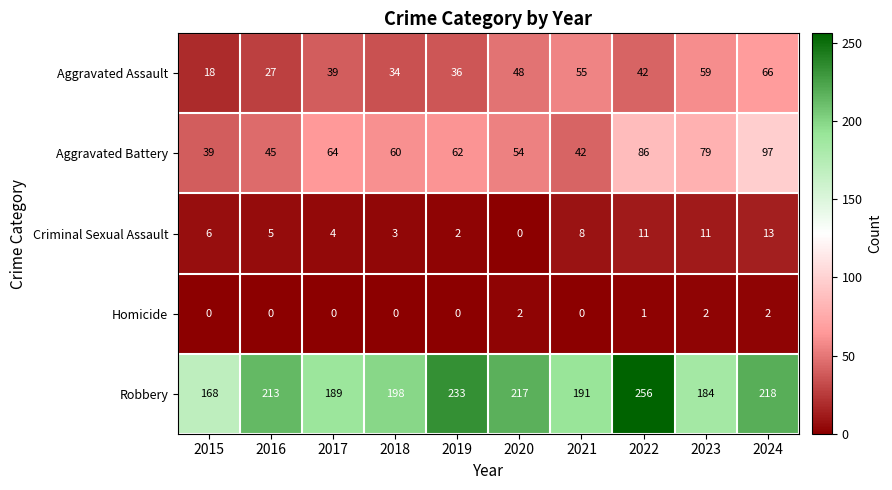

At how many categories does at least one series exceed 58?

10